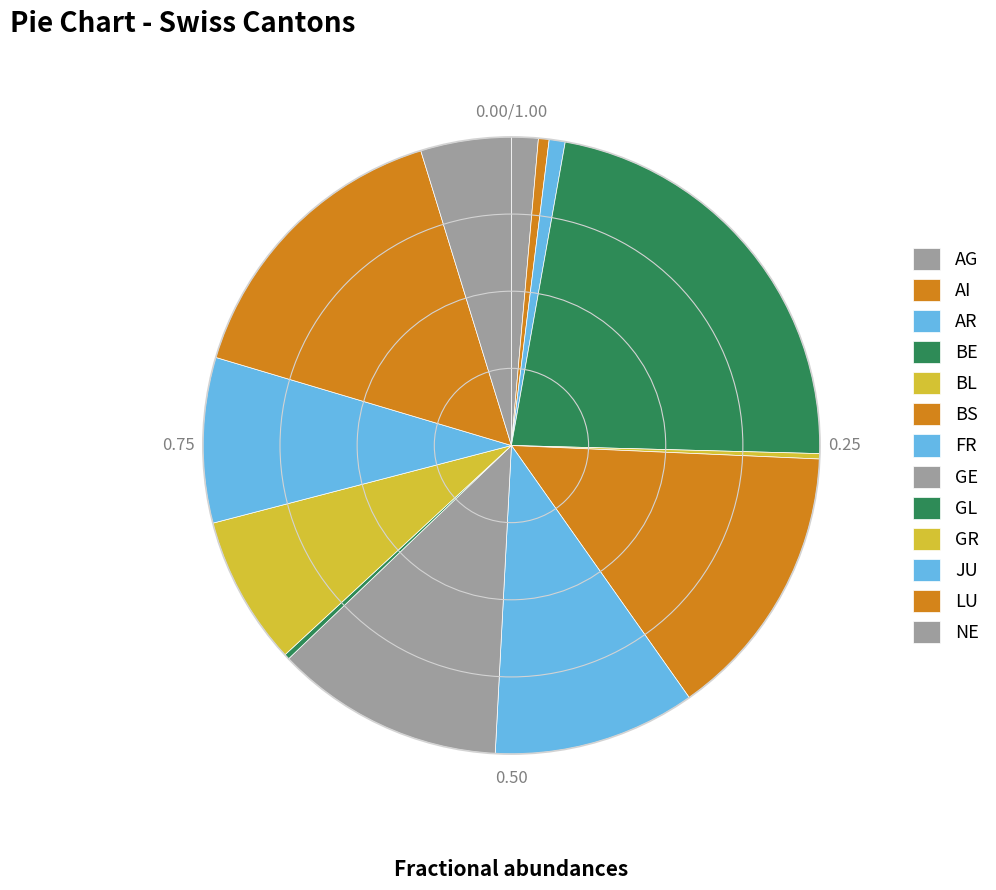

Approximately how many times larger is the value at BL compared to NE?

0.1